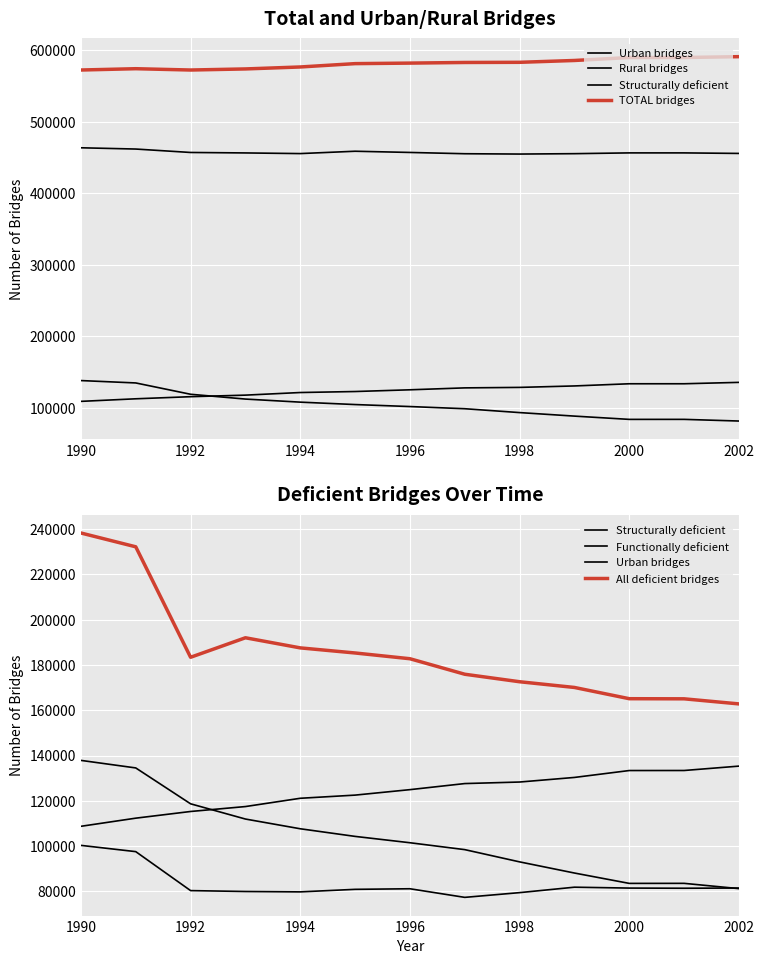

Reading right to left, what are all the values shown in this chart?

Urban bridges: 135337	133401	133384	130339	128312	127633	124950	122537	121141	117488	115312	112363	108770
Rural bridges: 455540	456284	456290	455203	454664	455118	456913	458598	455319	456228	456885	461673	463435
Structurally deficient: 81266	83595	83576	88150	93072	98475	101518	104317	107683	111980	118698	134534	137865
TOTAL bridges: 590877	589685	589674	585542	582976	582751	581863	581135	576460	573716	572197	574036	572205
Functionally deficient: 81525	81439	81510	81900	79500	77410	81208	80950	79832	80000	80393	97593	100355
All deficient bridges: 162791	165034	165086	170050	172572	175885	182726	185267	187515	191980	183375	232127	238220